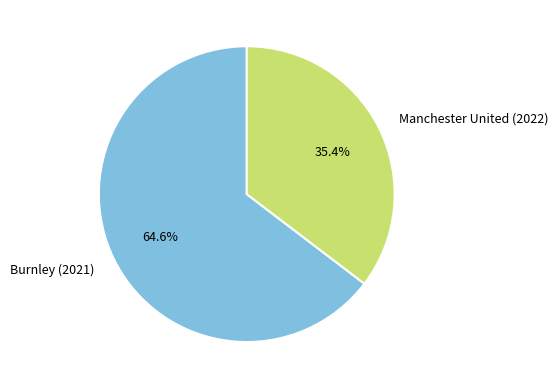

Do Burnley (2021) and Manchester United (2022) together represent more than half of the pie?

Yes